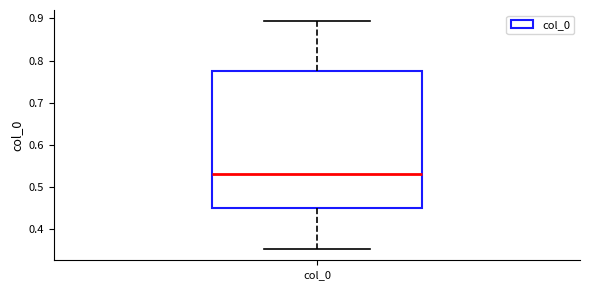

Transcribe this box plot: give where the median line is, the range the box spans, and where the two whiskers end, as read against the y-axis. The values are not printed on the chart, so give them approximately, as read against the axis.

median 0.53, box 0.45 to 0.78, whiskers 0.35 to 0.89